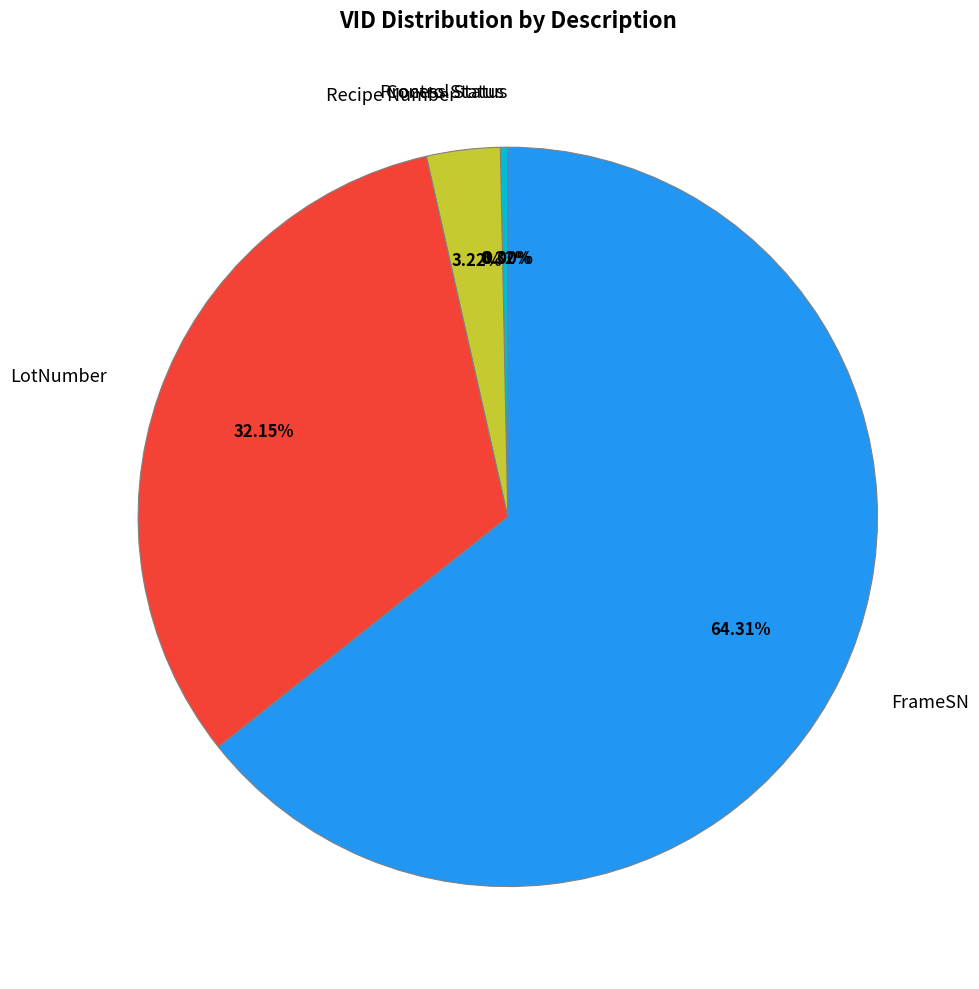

To the nearest percent, what portion does LotNumber represent?

32%